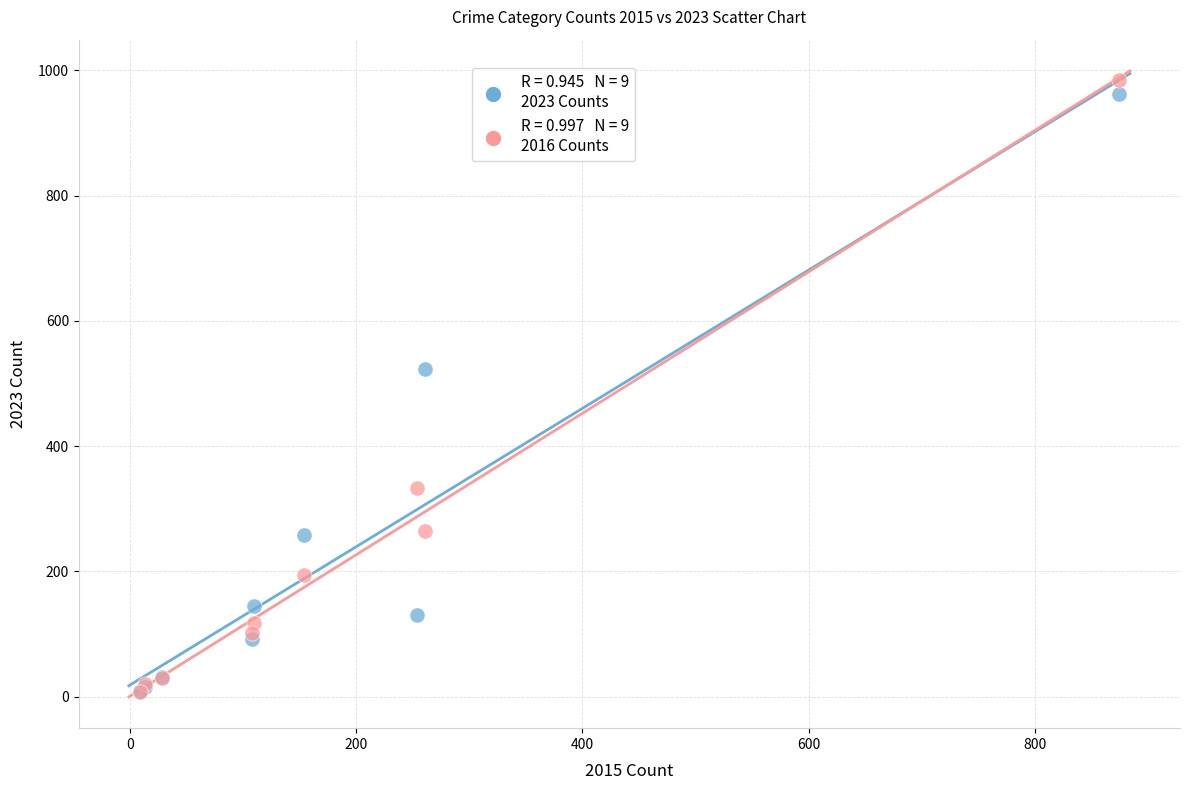

Across all series, what Y value is closest to 495?

524